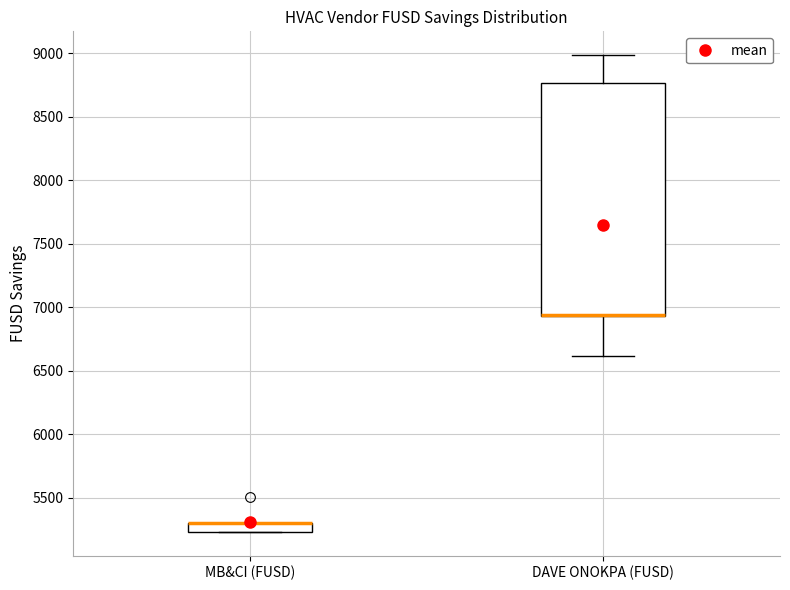

Comparing the boxes themselves (not the whiskers), which one is the tallest?

DAVE ONOKPA (FUSD)